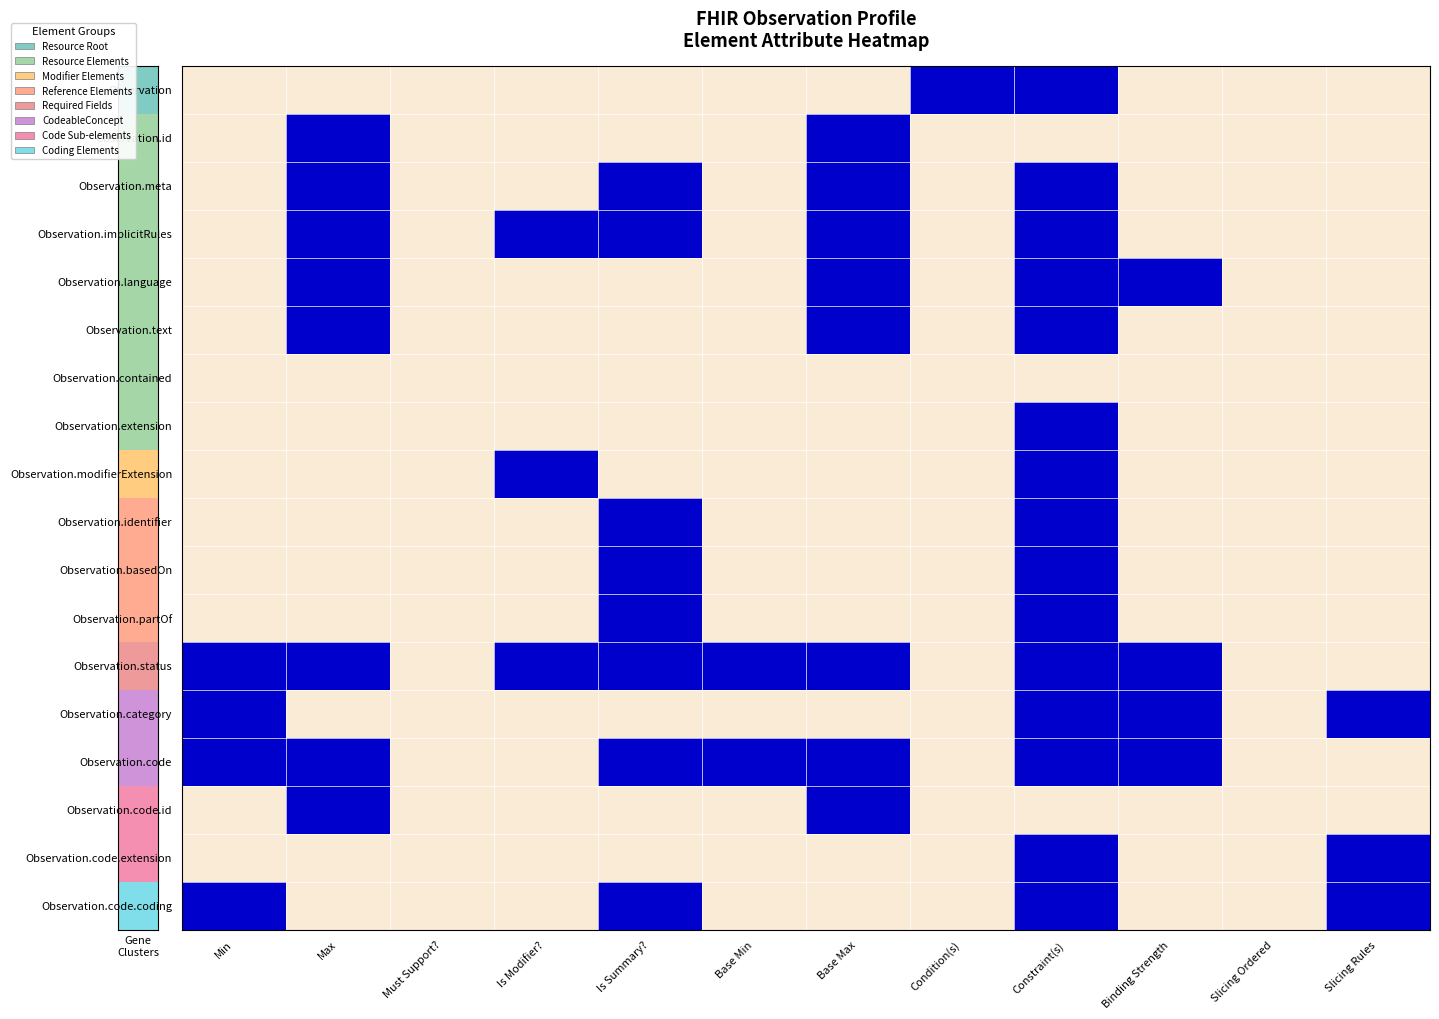

Which series changed the most between Min and Binding Strength?

Observation.language